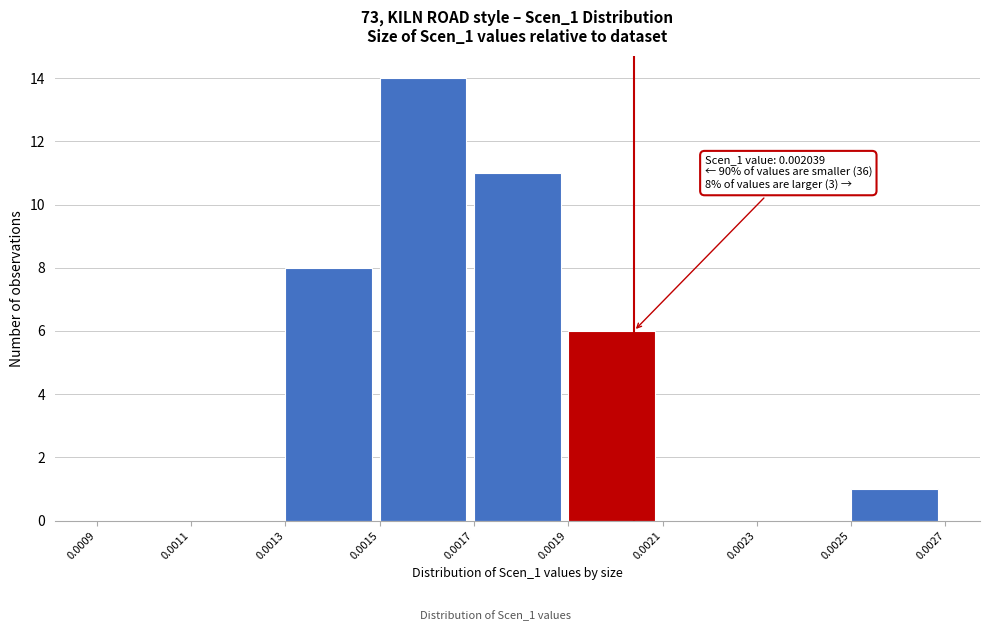

Which range on the x-axis has the tallest bar?

0.0015 to 0.0017